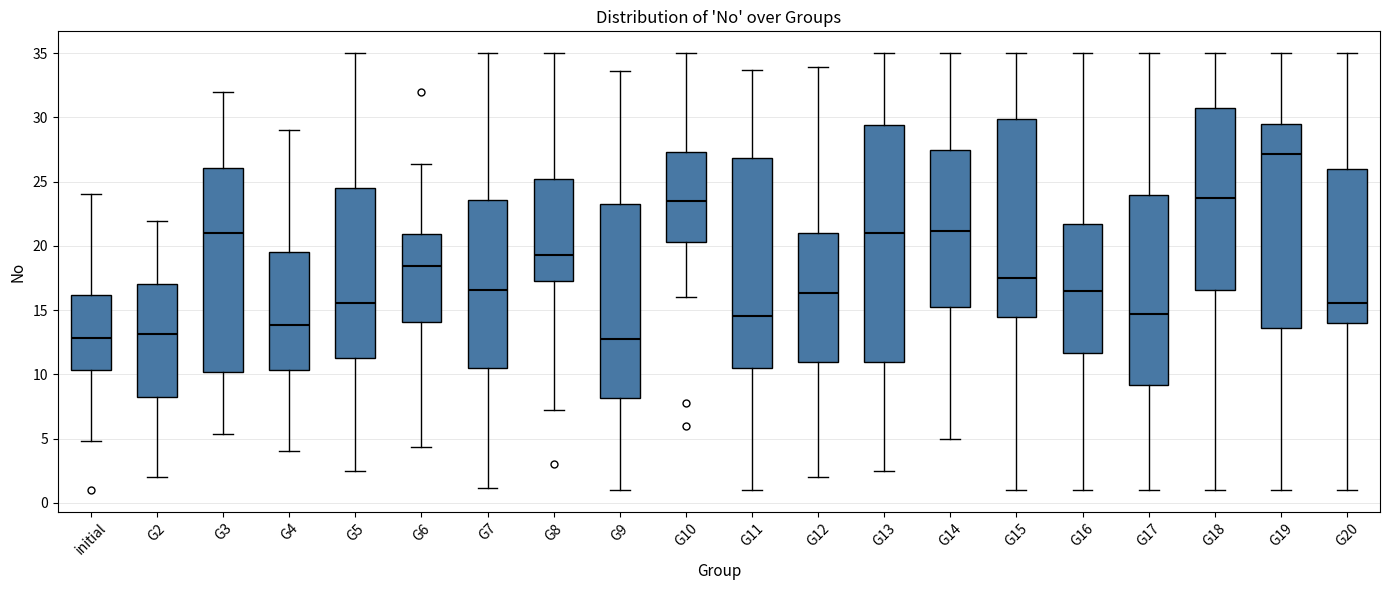

Reading left to right, transcribe this box plot: for each box, give where its median line is, the range the box spans, and where its two whiskers end, as read against the y-axis. The values are not printed on the chart, so give them approximately, as read against the axis.

initial: median 13.0, box 10.5 to 16.0, whiskers 5.0 to 24.0
G2: median 13.0, box 8.5 to 17.0, whiskers 2.0 to 22.0
G3: median 21.0, box 10.0 to 26.0, whiskers 5.5 to 32.0
G4: median 14.0, box 10.5 to 19.5, whiskers 4.0 to 29.0
G5: median 15.5, box 11.5 to 24.5, whiskers 2.5 to 35.0
G6: median 18.5, box 14.0 to 21.0, whiskers 4.5 to 26.5
G7: median 16.5, box 10.5 to 23.5, whiskers 1.0 to 35.0
G8: median 19.5, box 17.0 to 25.0, whiskers 7.0 to 35.0
G9: median 13.0, box 8.0 to 23.0, whiskers 1.0 to 33.5
G10: median 23.5, box 20.5 to 27.5, whiskers 16.0 to 35.0
G11: median 14.5, box 10.5 to 27.0, whiskers 1.0 to 33.5
G12: median 16.5, box 11.0 to 21.0, whiskers 2.0 to 34.0
G13: median 21.0, box 11.0 to 29.5, whiskers 2.5 to 35.0
G14: median 21.0, box 15.5 to 27.5, whiskers 5.0 to 35.0
G15: median 17.5, box 14.5 to 30.0, whiskers 1.0 to 35.0
G16: median 16.5, box 11.5 to 21.5, whiskers 1.0 to 35.0
G17: median 14.5, box 9.0 to 24.0, whiskers 1.0 to 35.0
G18: median 23.5, box 16.5 to 31.0, whiskers 1.0 to 35.0
G19: median 27.0, box 13.5 to 29.5, whiskers 1.0 to 35.0
G20: median 15.5, box 14.0 to 26.0, whiskers 1.0 to 35.0